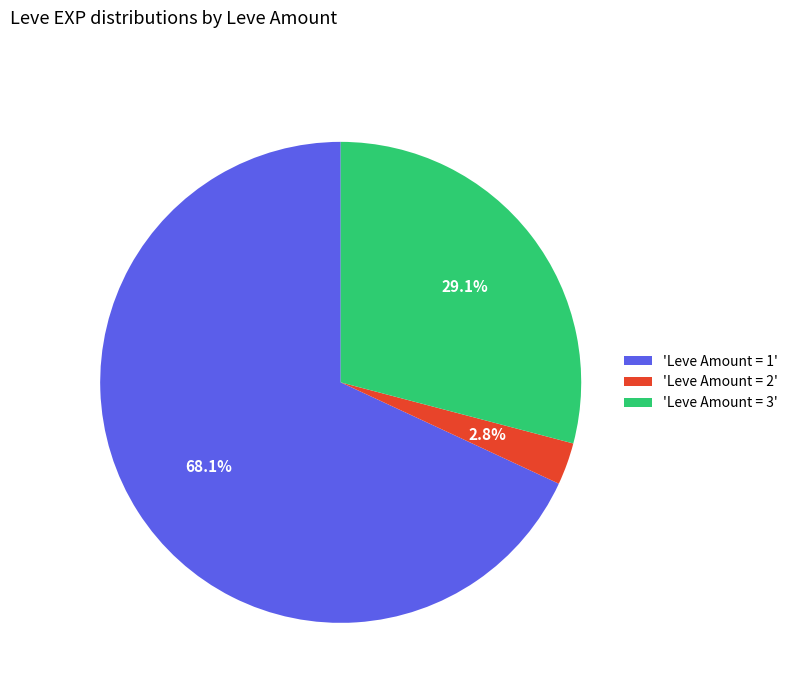

What percentage is NOT represented by 'Leve Amount = 1'?

31.9%